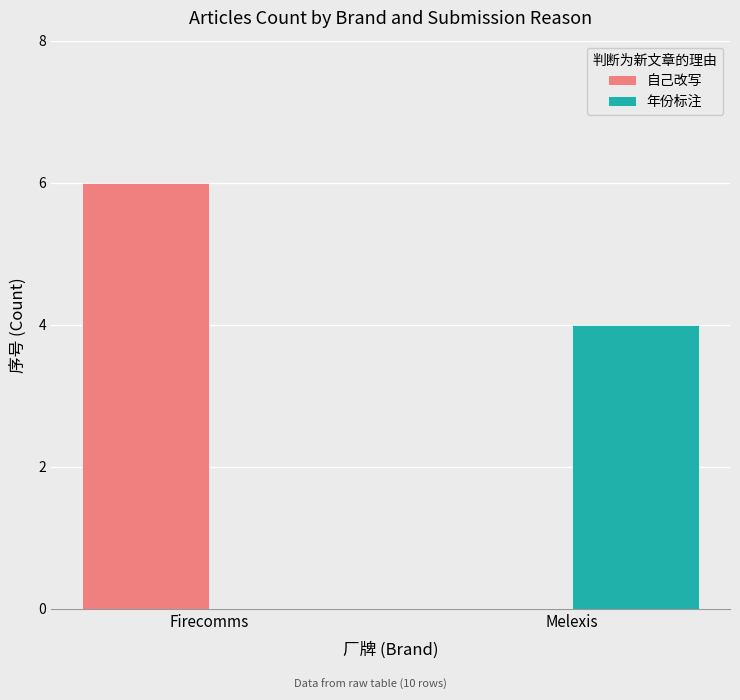

Reading right to left, extract all data points from this chart.

自己改写: Melexis=0	Firecomms=6
年份标注: Melexis=4	Firecomms=0